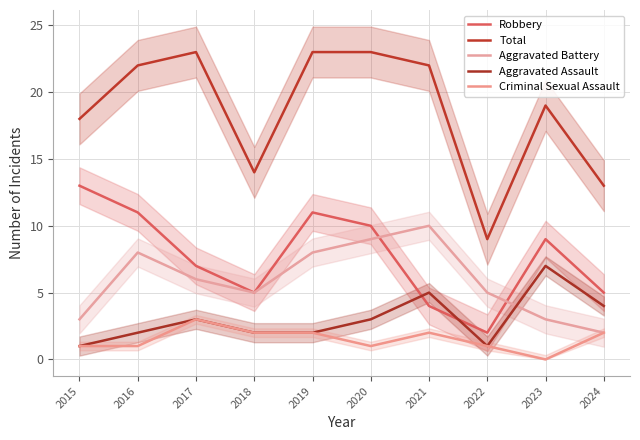

Which has a higher value, 2024 or 2018?

2024